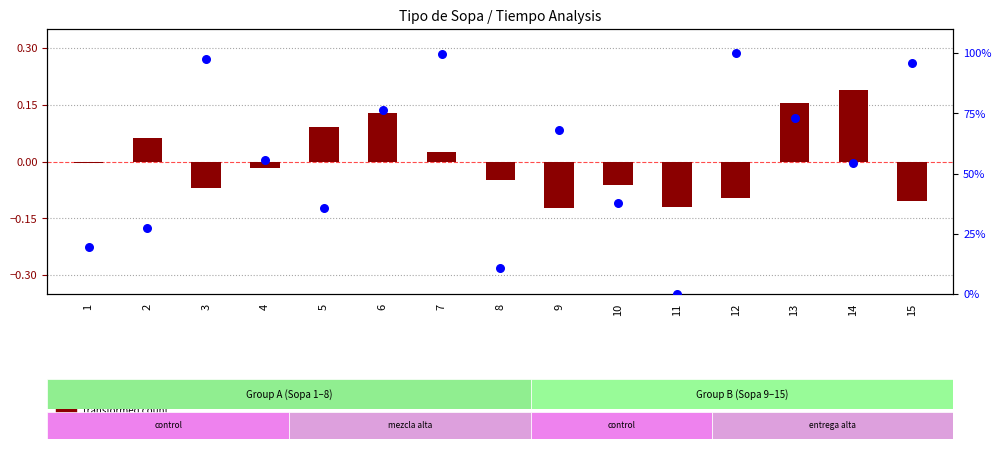

What is the total value across all series at 12?

99.9